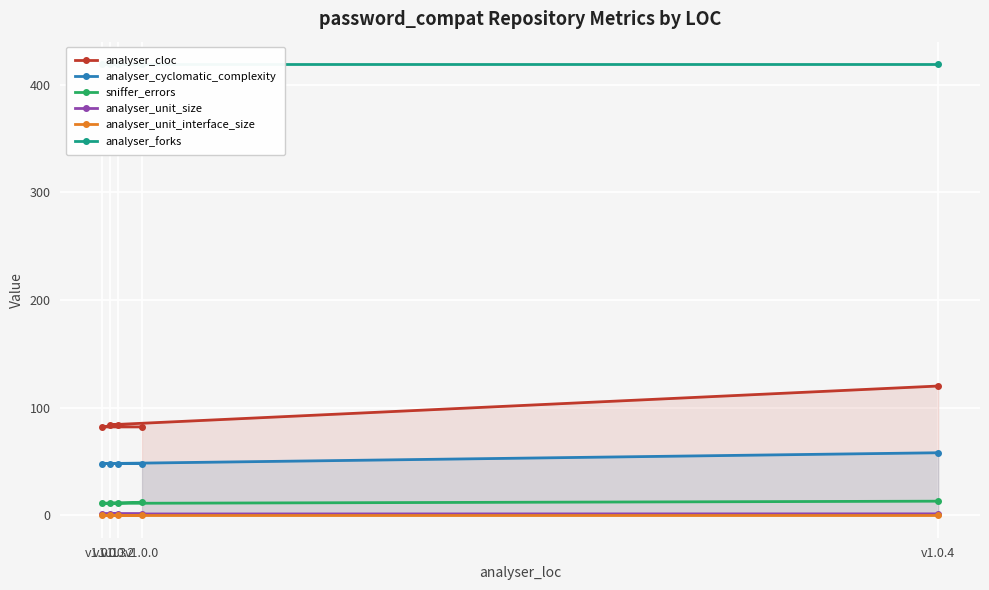

At which label does analyser_unit_size reach its minimum?

v1.0.0